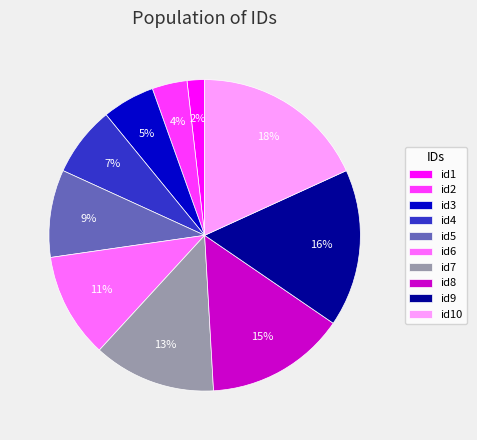

Count the number of slices in the pie.

10